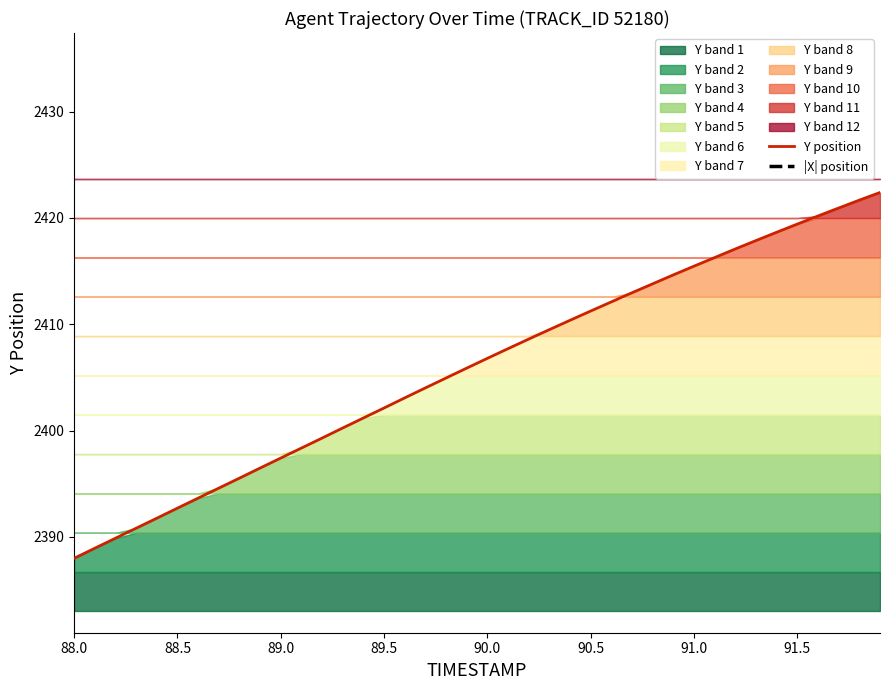

The Y position series shows 2406.8 at 90.0. True or false?

True